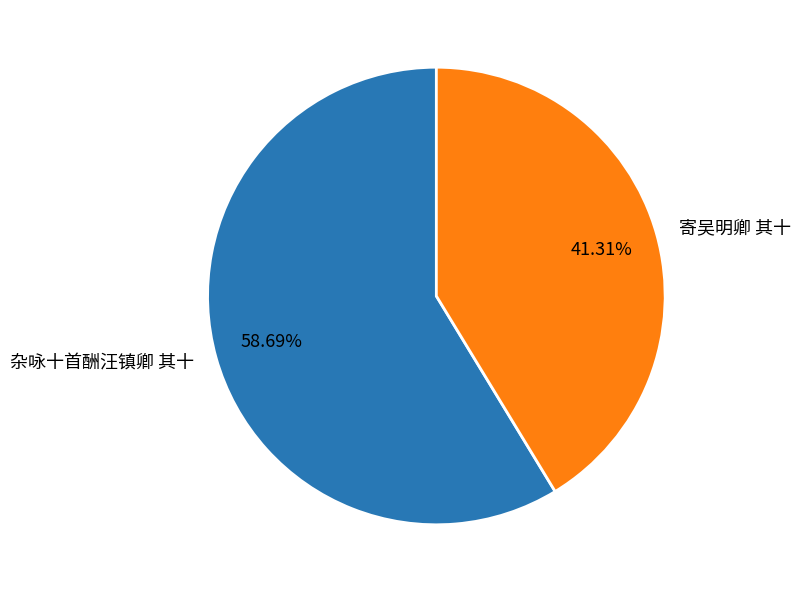

Count the number of slices in the pie.

2